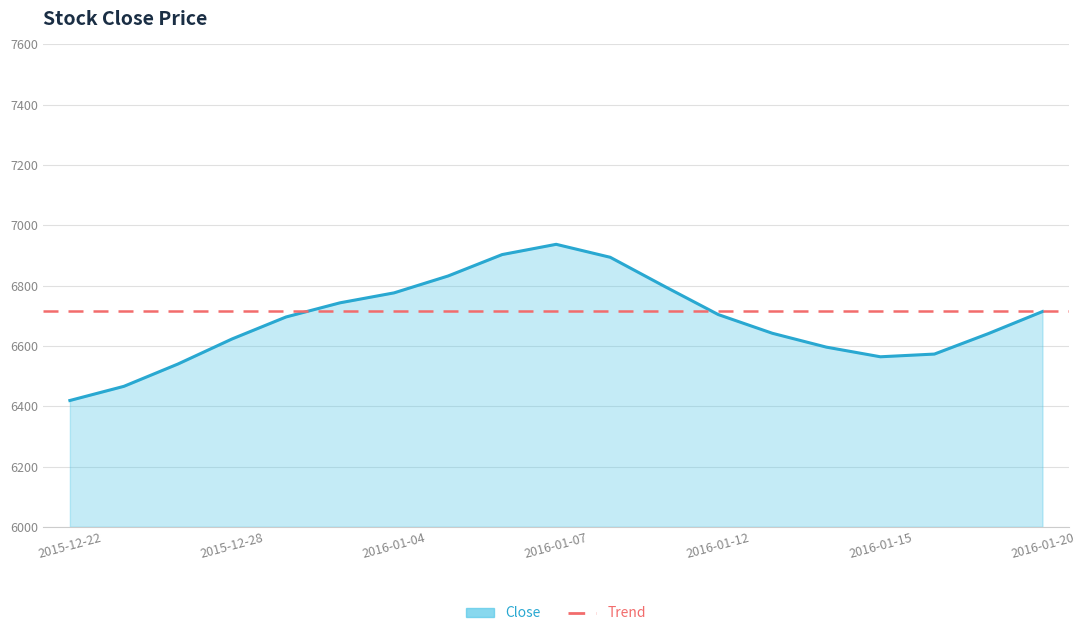

Which label corresponds to the smallest value in the chart?

2015-12-22